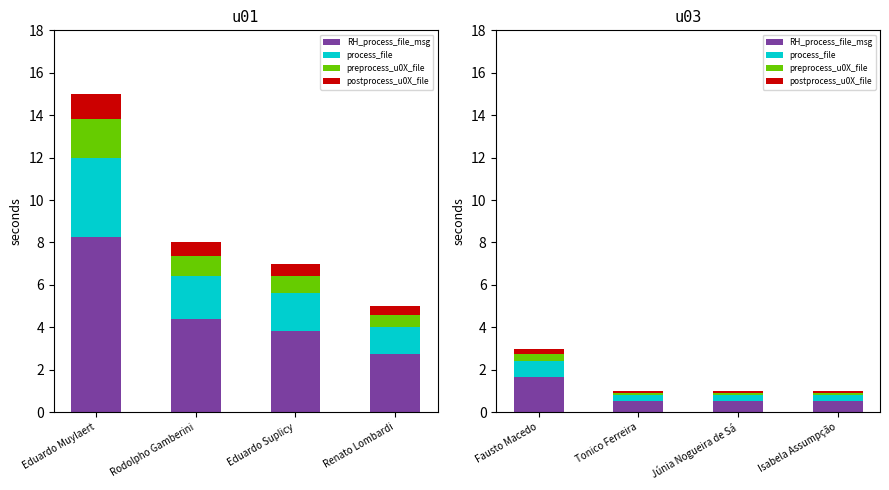

What is the smallest value displayed?

0.1